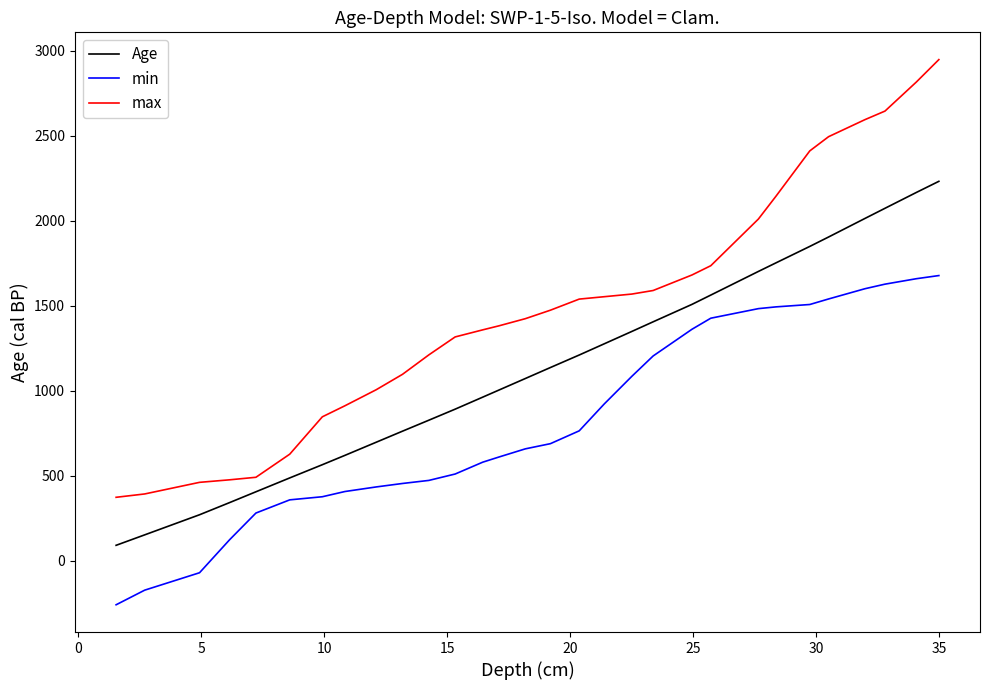

What is the greatest value displayed?

2948.6